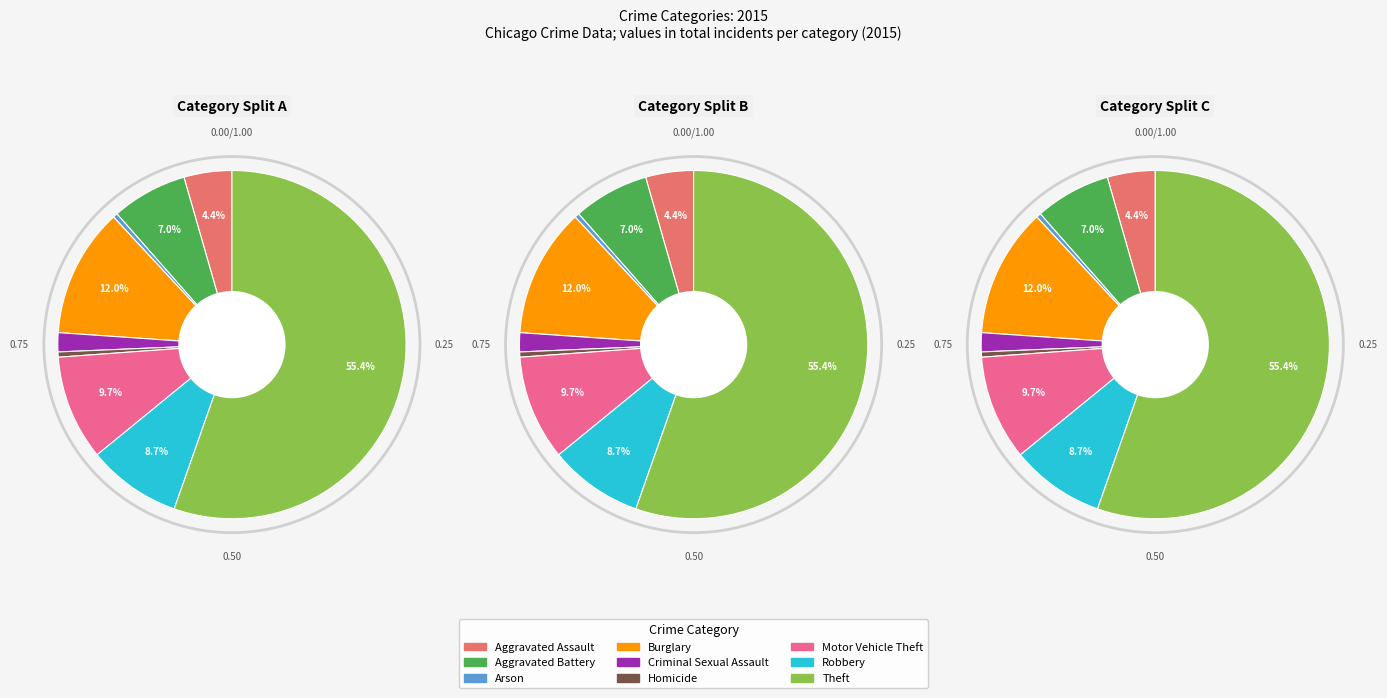

What is the ratio of the value at Homicide to the value at Aggravated Battery?

0.1